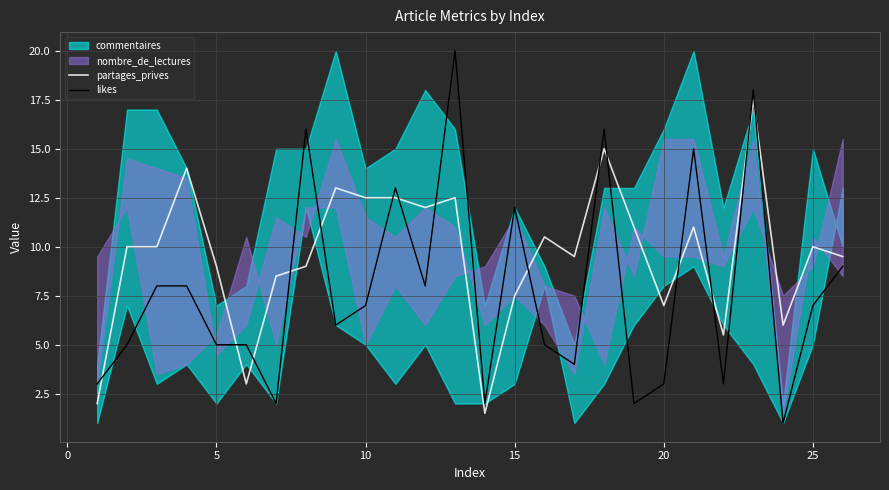

True or false: likes and partages_prives cross at least once.

True